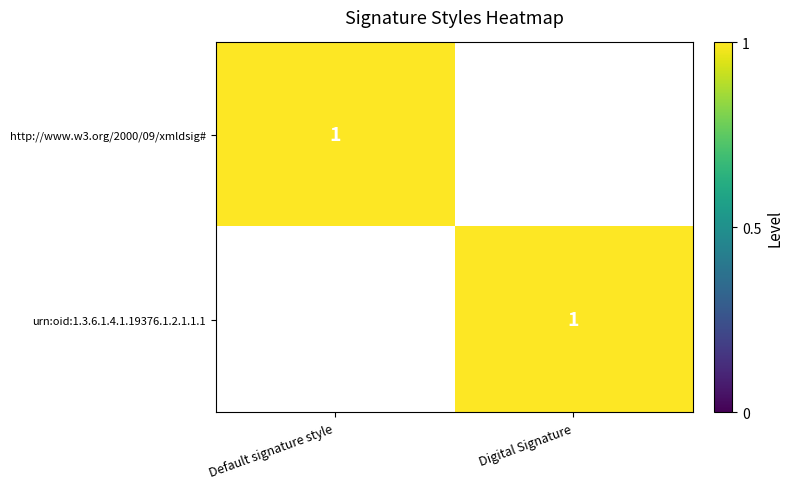

True or false: http://www.w3.org/2000/09/xmldsig# has a value of 0 at Default signature style.

False